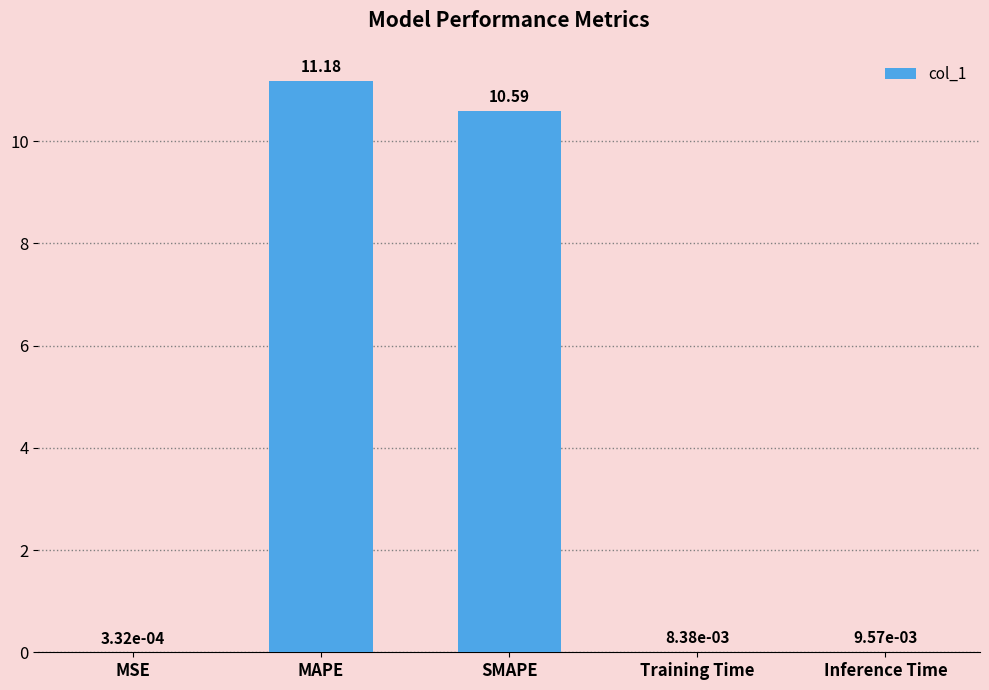

Which label corresponds to the largest value in the chart?

MAPE